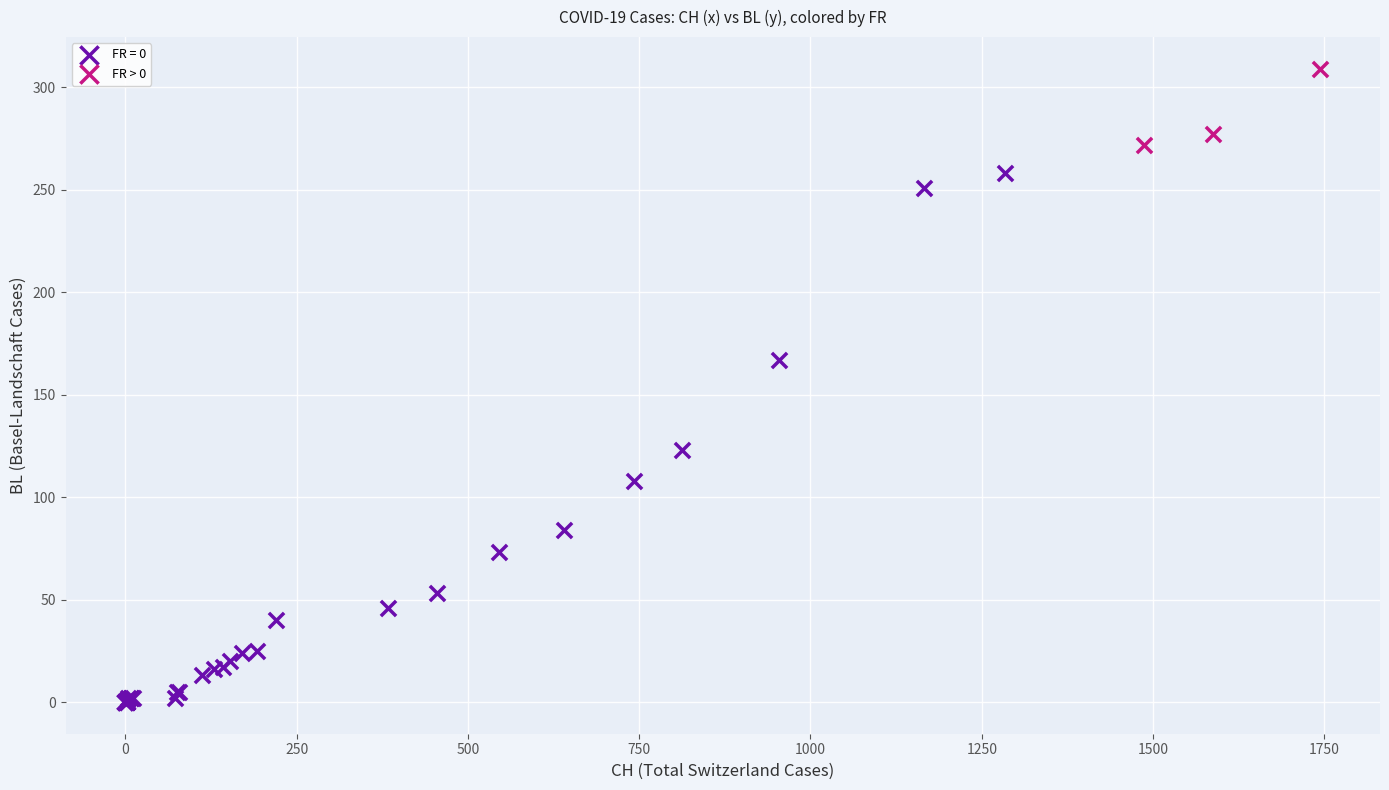

Which series has the largest Y range (max minus min)?

FR = 0